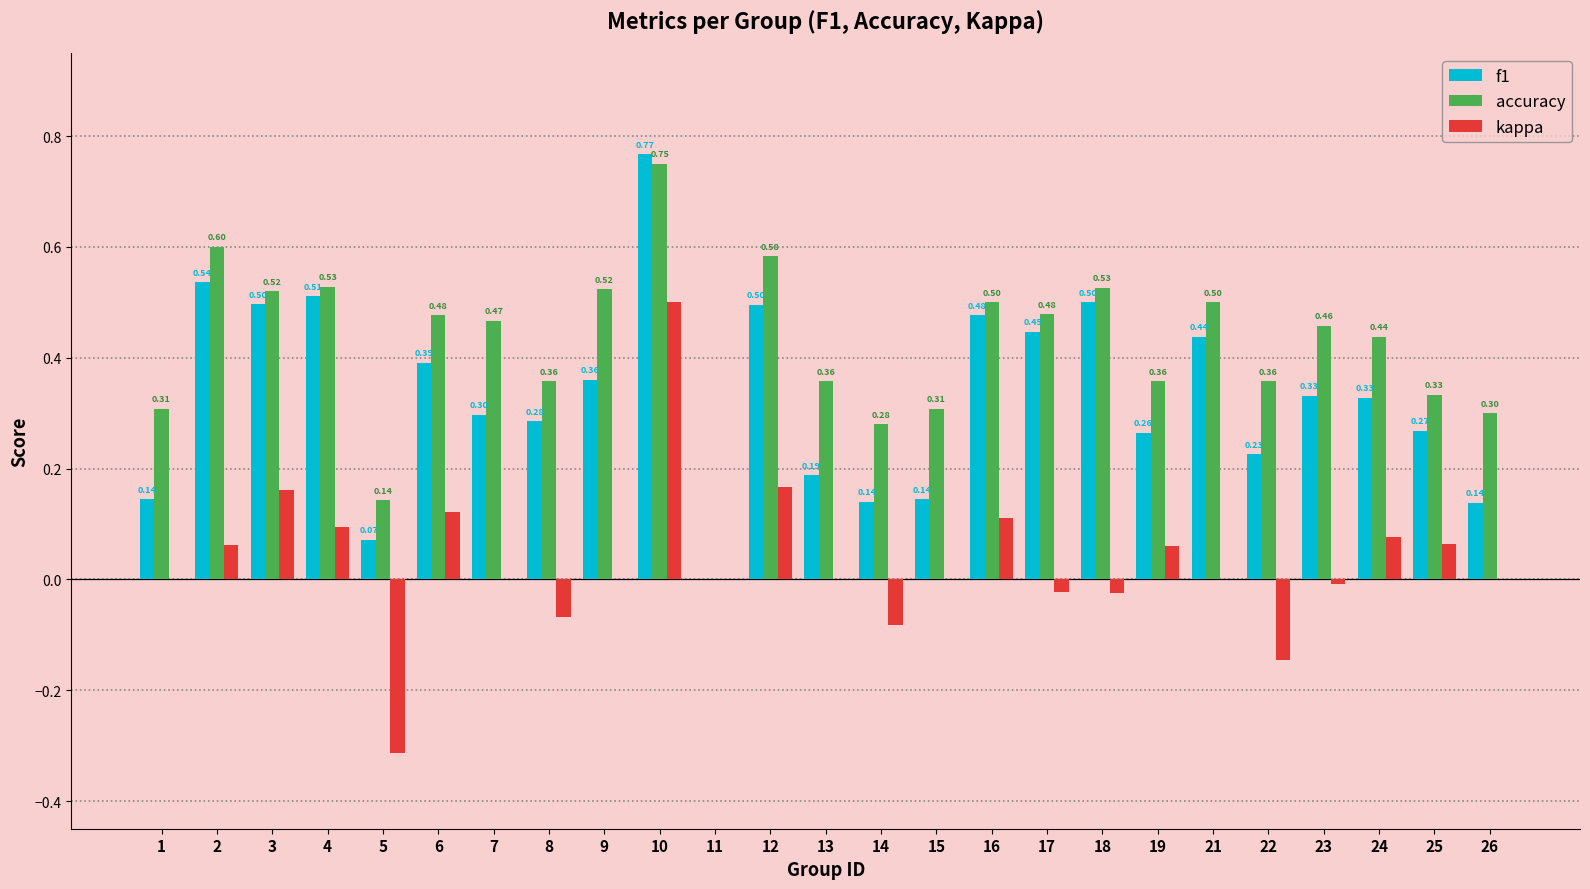

The kappa series shows 0.7 at 10. True or false?

False